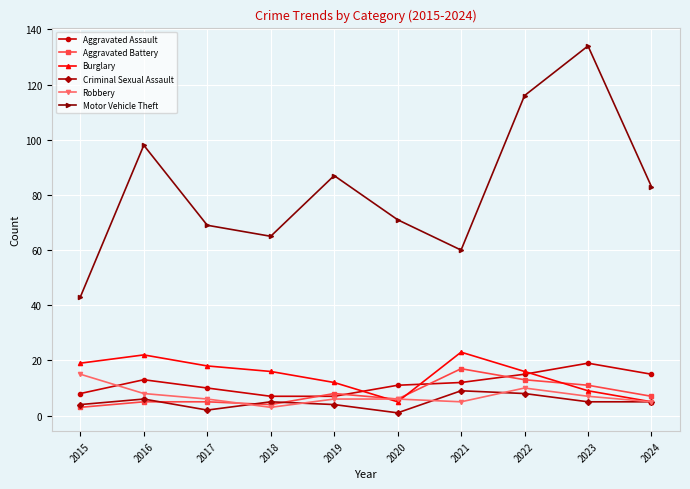

How many lines are shown in the chart?

6